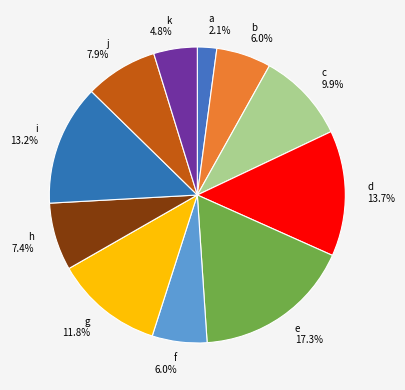

Is it true that k is 15% of the pie?

False